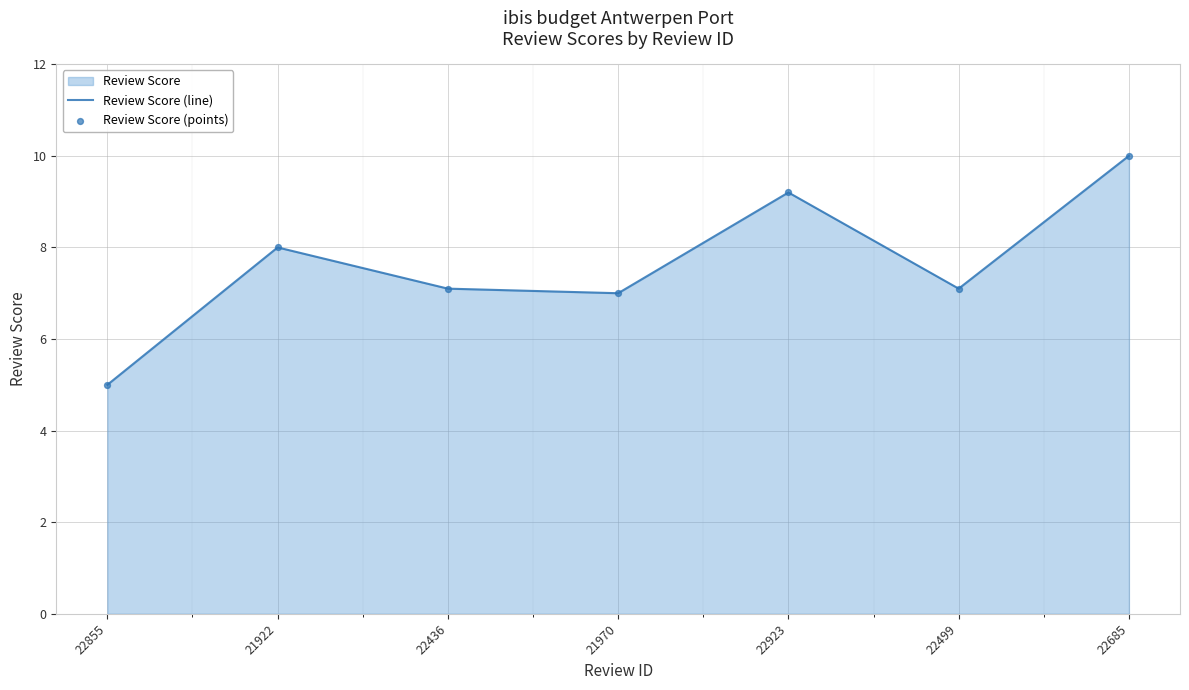

Which series contains the highest Y value?

Review Score (line)